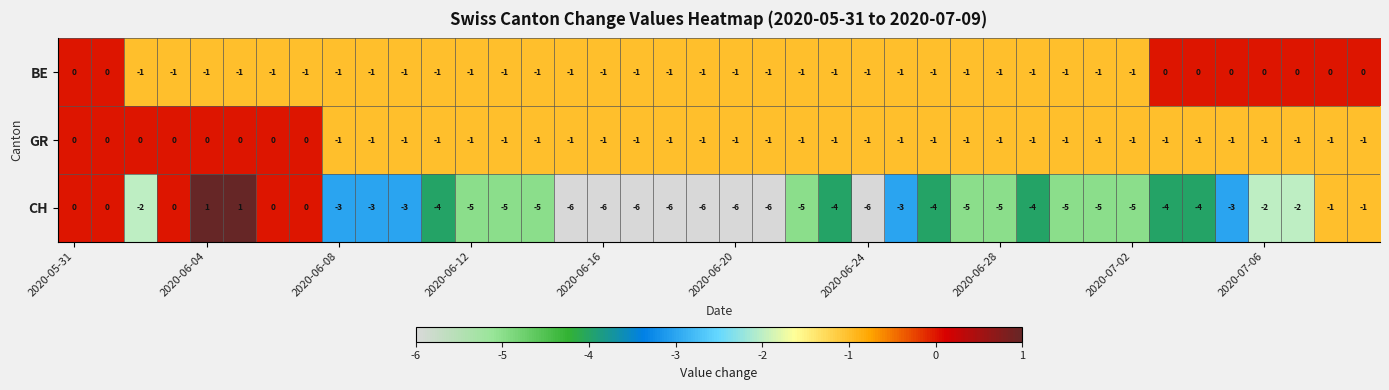

Count the BE values in the range -1 to 0.

40